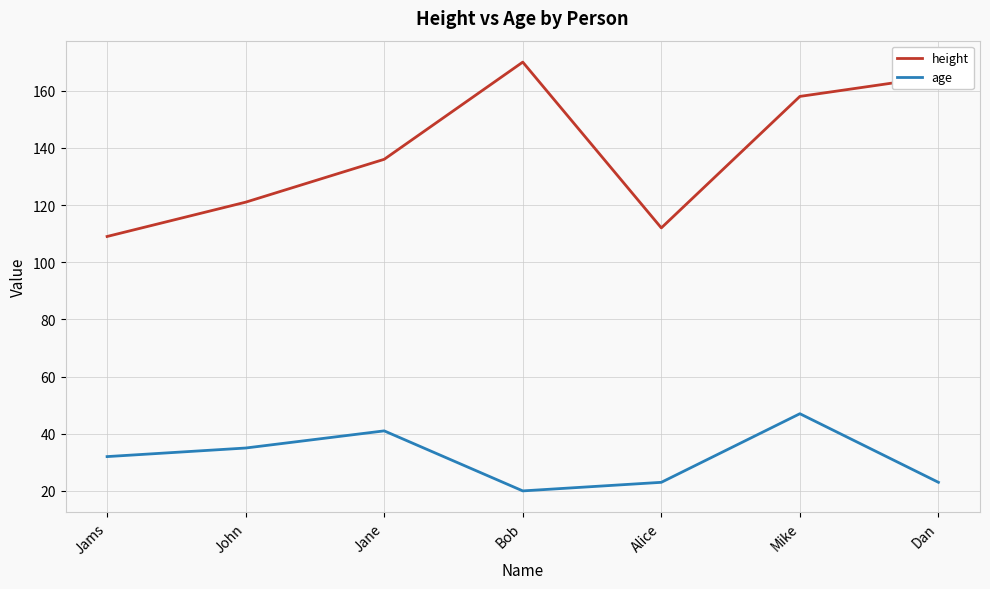

Which series has the largest range (max minus min)?

height